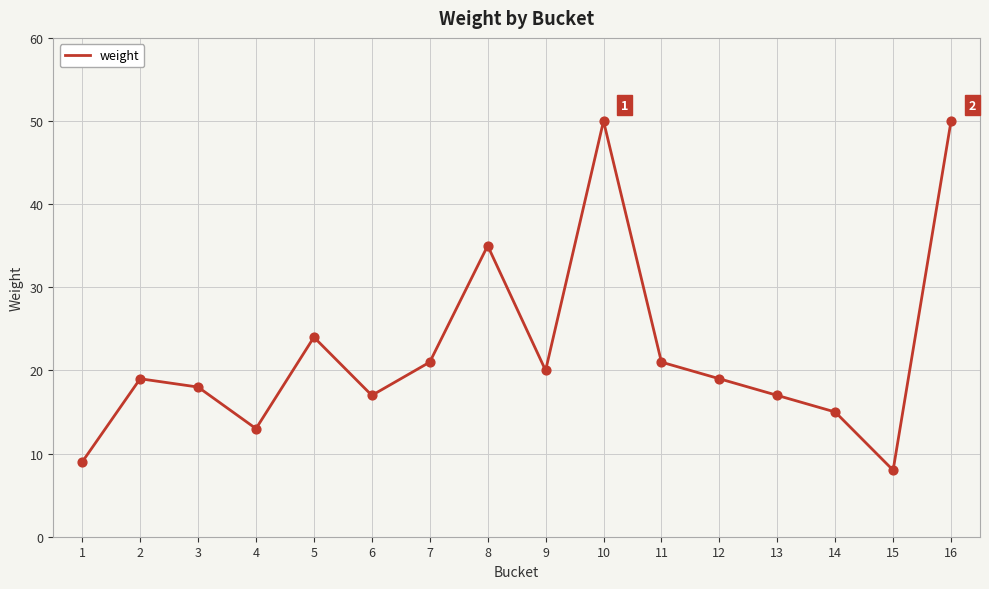

What is the change in value from 8 to 16?

+15